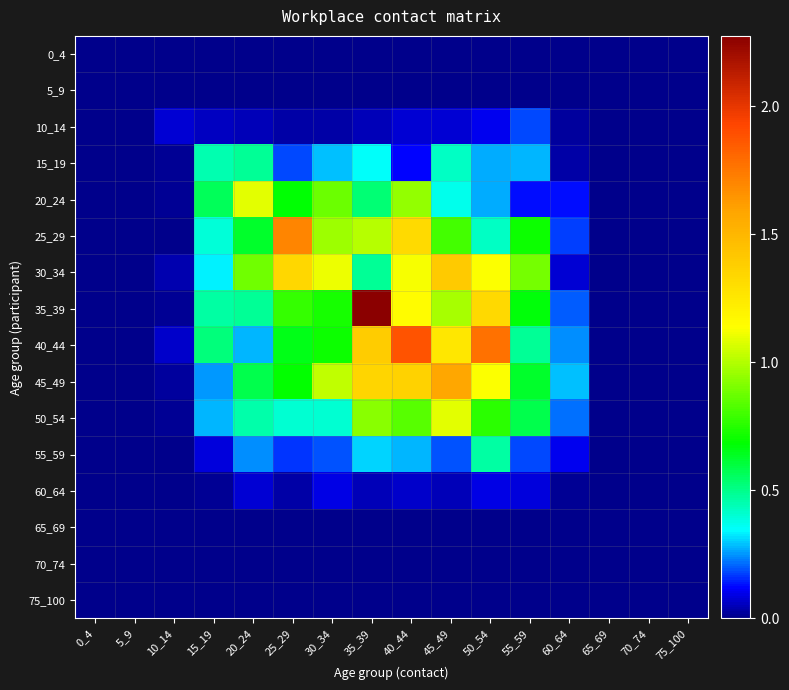

Reading right to left, list all the values displayed in this chart.

0_4: 75_100=0.0	70_74=0.0	65_69=0.0	60_64=0.0	55_59=0.0	50_54=0.0	45_49=0.0	40_44=0.0	35_39=0.0	30_34=0.0	25_29=0.0	20_24=0.0	15_19=0.0	10_14=0.0	5_9=0.0	0_4=0.0
5_9: 75_100=0.0	70_74=0.0	65_69=0.0	60_64=0.0	55_59=0.0	50_54=0.0	45_49=0.0	40_44=0.0	35_39=0.0	30_34=0.0	25_29=0.0	20_24=0.0	15_19=0.0	10_14=0.0	5_9=0.0	0_4=0.0
10_14: 75_100=0.0	70_74=0.0	65_69=0.0	60_64=0.0	55_59=0.2	50_54=0.1	45_49=0.1	40_44=0.1	35_39=0.0	30_34=0.0	25_29=0.0	20_24=0.1	15_19=0.1	10_14=0.1	5_9=0.0	0_4=0.0
15_19: 75_100=0.0	70_74=0.0	65_69=0.0	60_64=0.0	55_59=0.3	50_54=0.3	45_49=0.4	40_44=0.1	35_39=0.4	30_34=0.3	25_29=0.2	20_24=0.5	15_19=0.5	10_14=0.0	5_9=0.0	0_4=0.0
20_24: 75_100=0.0	70_74=0.0	65_69=0.0	60_64=0.1	55_59=0.1	50_54=0.3	45_49=0.4	40_44=0.9	35_39=0.5	30_34=0.9	25_29=0.7	20_24=1.1	15_19=0.6	10_14=0.0	5_9=0.0	0_4=0.0
25_29: 75_100=0.0	70_74=0.0	65_69=0.0	60_64=0.2	55_59=0.7	50_54=0.4	45_49=0.8	40_44=1.3	35_39=1.0	30_34=1.0	25_29=1.7	20_24=0.6	15_19=0.4	10_14=0.0	5_9=0.0	0_4=0.0
30_34: 75_100=0.0	70_74=0.0	65_69=0.0	60_64=0.1	55_59=0.9	50_54=1.1	45_49=1.4	40_44=1.1	35_39=0.5	30_34=1.1	25_29=1.3	20_24=0.9	15_19=0.3	10_14=0.0	5_9=0.0	0_4=0.0
35_39: 75_100=0.0	70_74=0.0	65_69=0.0	60_64=0.2	55_59=0.7	50_54=1.3	45_49=1.0	40_44=1.2	35_39=2.3	30_34=0.7	25_29=0.8	20_24=0.5	15_19=0.5	10_14=0.0	5_9=0.0	0_4=0.0
40_44: 75_100=0.0	70_74=0.0	65_69=0.0	60_64=0.2	55_59=0.5	50_54=1.8	45_49=1.3	40_44=1.9	35_39=1.4	30_34=0.7	25_29=0.6	20_24=0.3	15_19=0.5	10_14=0.1	5_9=0.0	0_4=0.0
45_49: 75_100=0.0	70_74=0.0	65_69=0.0	60_64=0.3	55_59=0.6	50_54=1.1	45_49=1.6	40_44=1.4	35_39=1.3	30_34=1.0	25_29=0.7	20_24=0.6	15_19=0.3	10_14=0.0	5_9=0.0	0_4=0.0
50_54: 75_100=0.0	70_74=0.0	65_69=0.0	60_64=0.2	55_59=0.6	50_54=0.8	45_49=1.1	40_44=0.8	35_39=0.9	30_34=0.4	25_29=0.4	20_24=0.5	15_19=0.3	10_14=0.0	5_9=0.0	0_4=0.0
55_59: 75_100=0.0	70_74=0.0	65_69=0.0	60_64=0.1	55_59=0.2	50_54=0.5	45_49=0.2	40_44=0.3	35_39=0.3	30_34=0.2	25_29=0.2	20_24=0.2	15_19=0.1	10_14=0.0	5_9=0.0	0_4=0.0
60_64: 75_100=0.0	70_74=0.0	65_69=0.0	60_64=0.0	55_59=0.1	50_54=0.1	45_49=0.0	40_44=0.1	35_39=0.1	30_34=0.1	25_29=0.0	20_24=0.1	15_19=0.0	10_14=0.0	5_9=0.0	0_4=0.0
65_69: 75_100=0.0	70_74=0.0	65_69=0.0	60_64=0.0	55_59=0.0	50_54=0.0	45_49=0.0	40_44=0.0	35_39=0.0	30_34=0.0	25_29=0.0	20_24=0.0	15_19=0.0	10_14=0.0	5_9=0.0	0_4=0.0
70_74: 75_100=0.0	70_74=0.0	65_69=0.0	60_64=0.0	55_59=0.0	50_54=0.0	45_49=0.0	40_44=0.0	35_39=0.0	30_34=0.0	25_29=0.0	20_24=0.0	15_19=0.0	10_14=0.0	5_9=0.0	0_4=0.0
75_100: 75_100=0.0	70_74=0.0	65_69=0.0	60_64=0.0	55_59=0.0	50_54=0.0	45_49=0.0	40_44=0.0	35_39=0.0	30_34=0.0	25_29=0.0	20_24=0.0	15_19=0.0	10_14=0.0	5_9=0.0	0_4=0.0